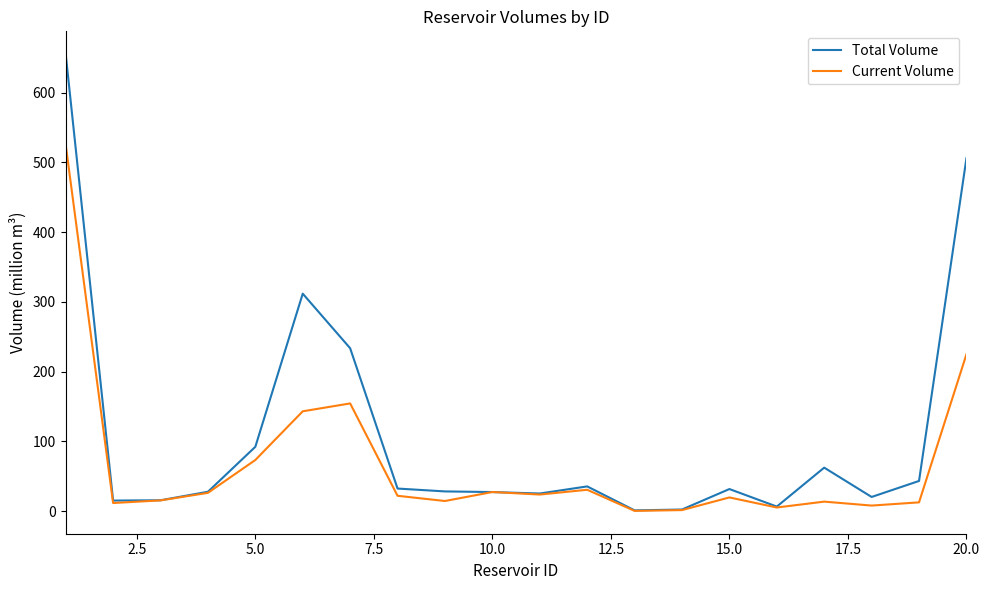

How many lines are shown in the chart?

2